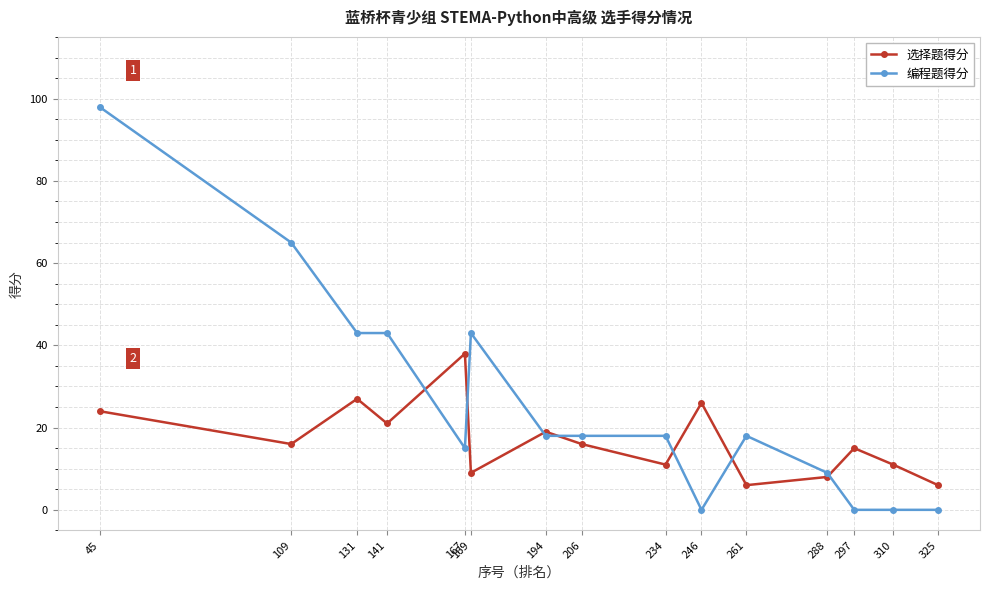

What is the maximum value shown in the chart?

98